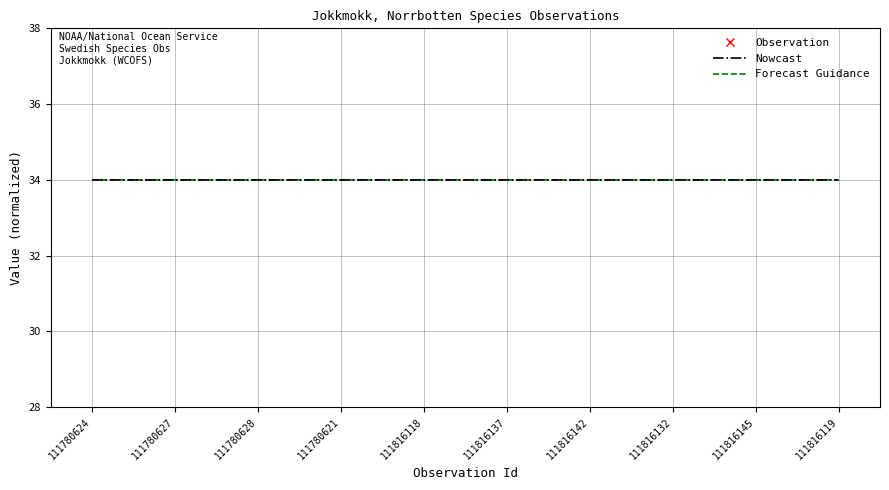

The value of Nowcast at 111816137 is 34.0. True or false?

True